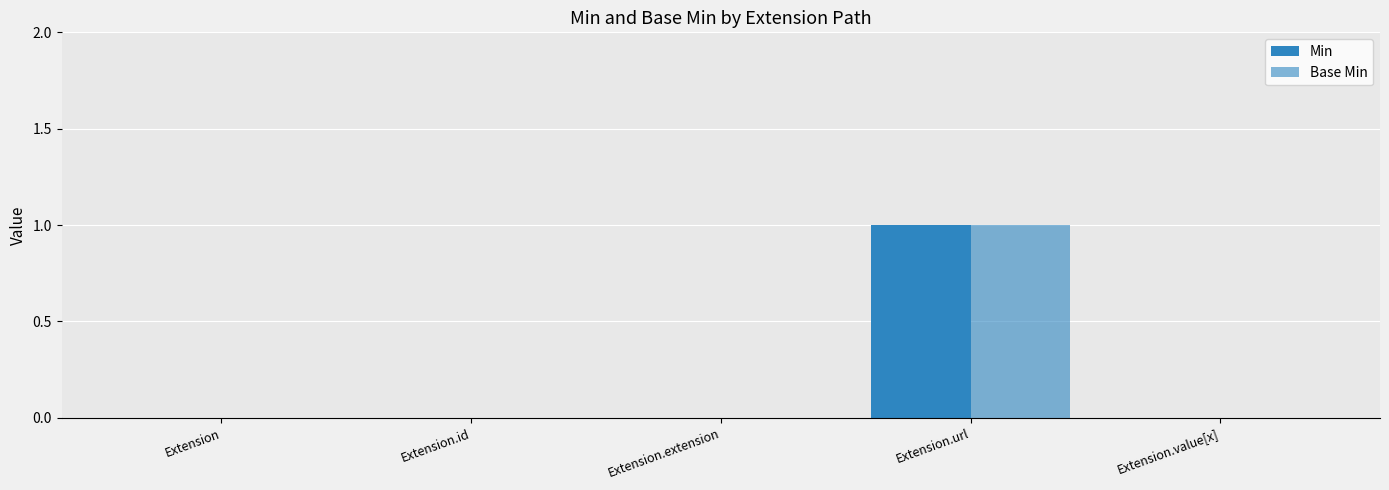

Is the value of Base Min at Extension.extension greater than the value of Min at Extension.value[x]?

No